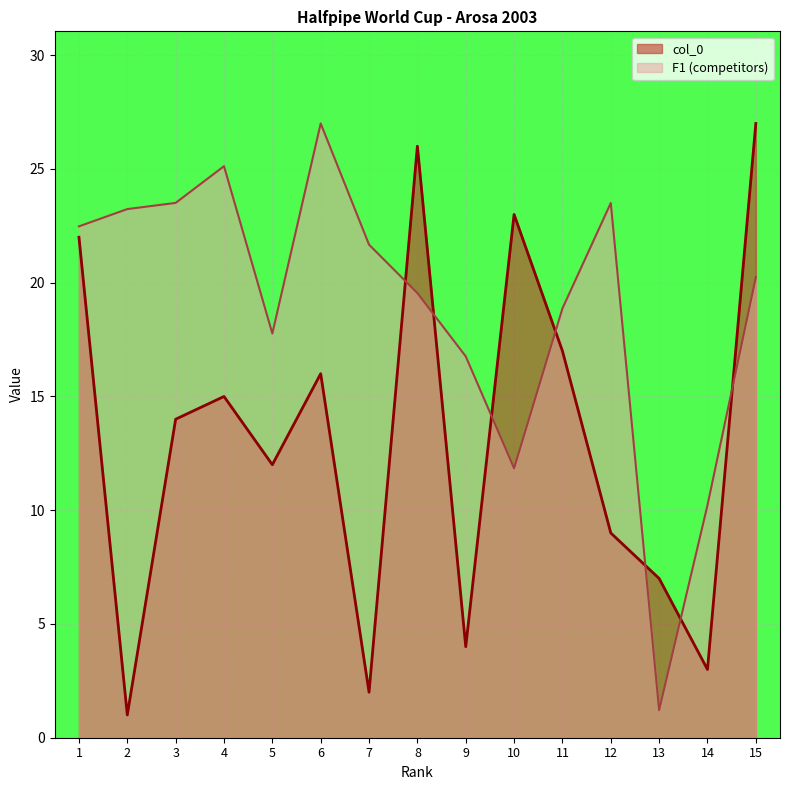

At which category is the sum across all series the highest?

15